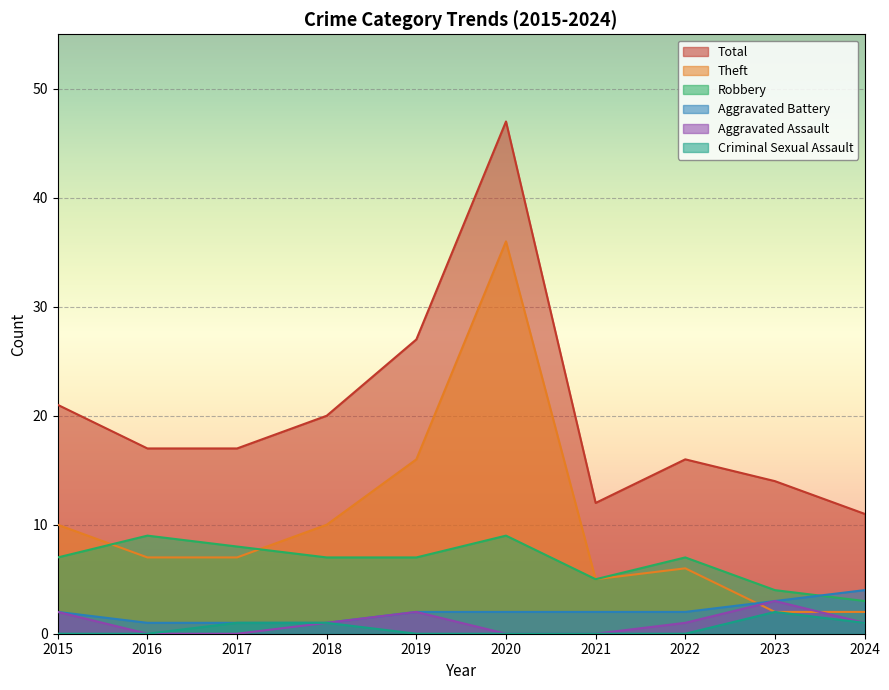

Rank the series by their maximum value, from lowest to highest.

Criminal Sexual Assault, Aggravated Assault, Aggravated Battery, Robbery, Theft, Total